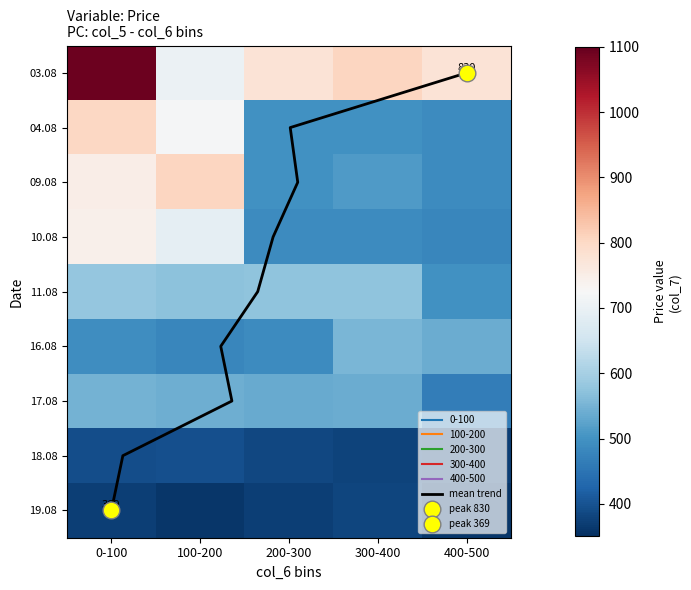

What is the difference between the second highest and minimum values in the 200-300 series?

203.5